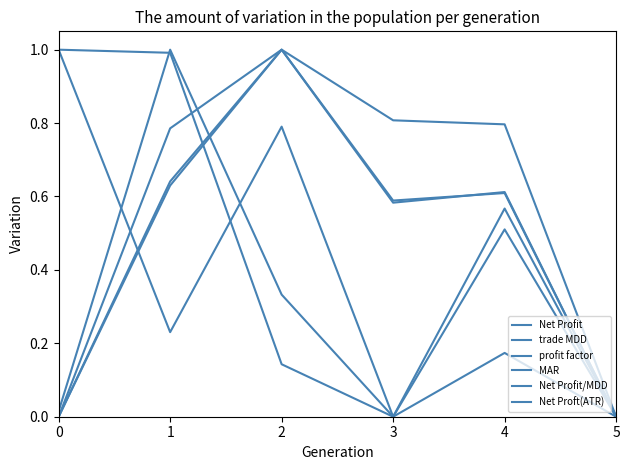

Is this an area chart (filled region under the line)?

No